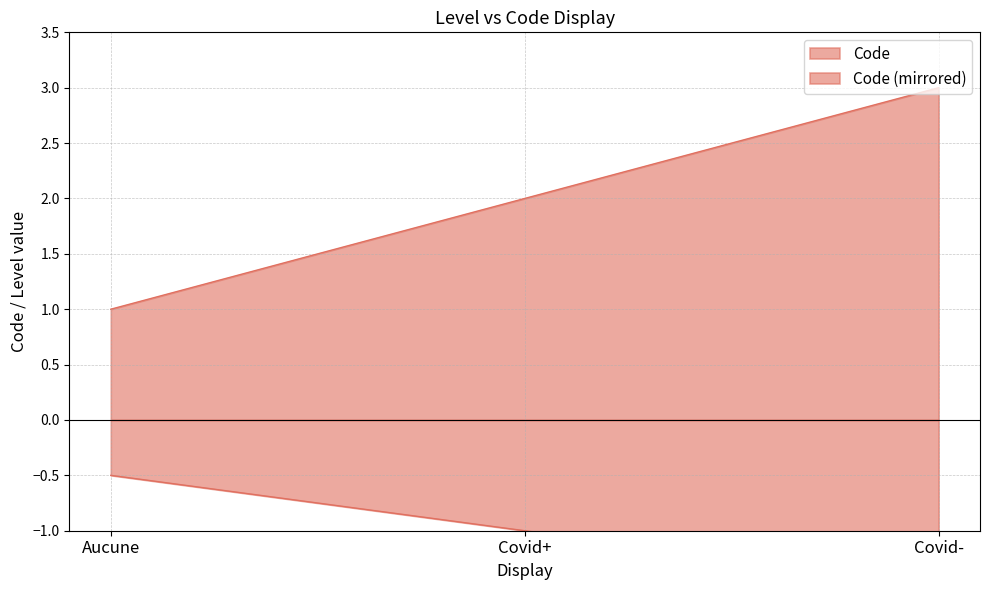

List the labels in order of value, smallest first.

Aucune, Covid+, Covid-